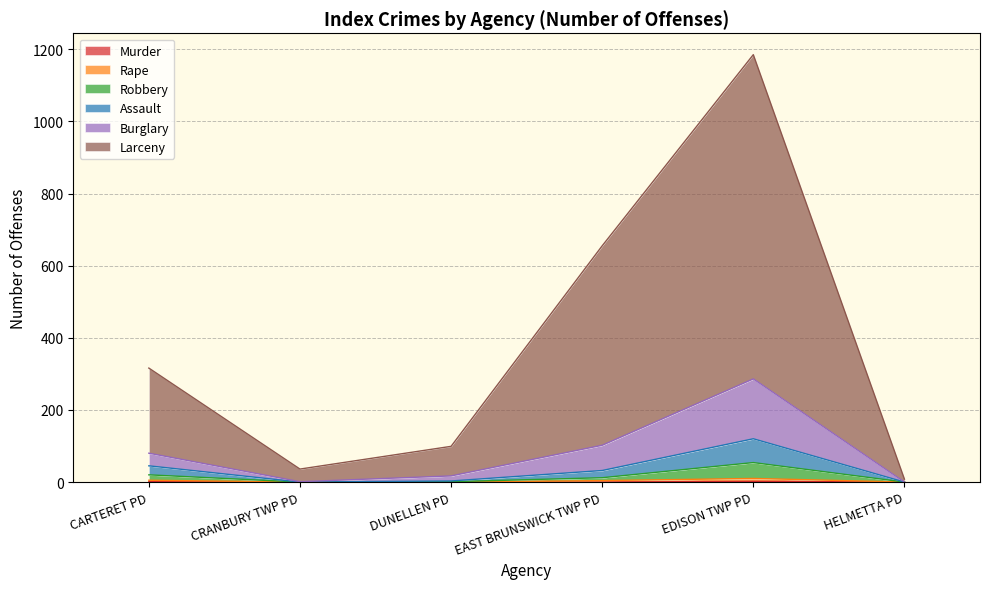

At which category is the sum across all series the highest?

EDISON TWP PD